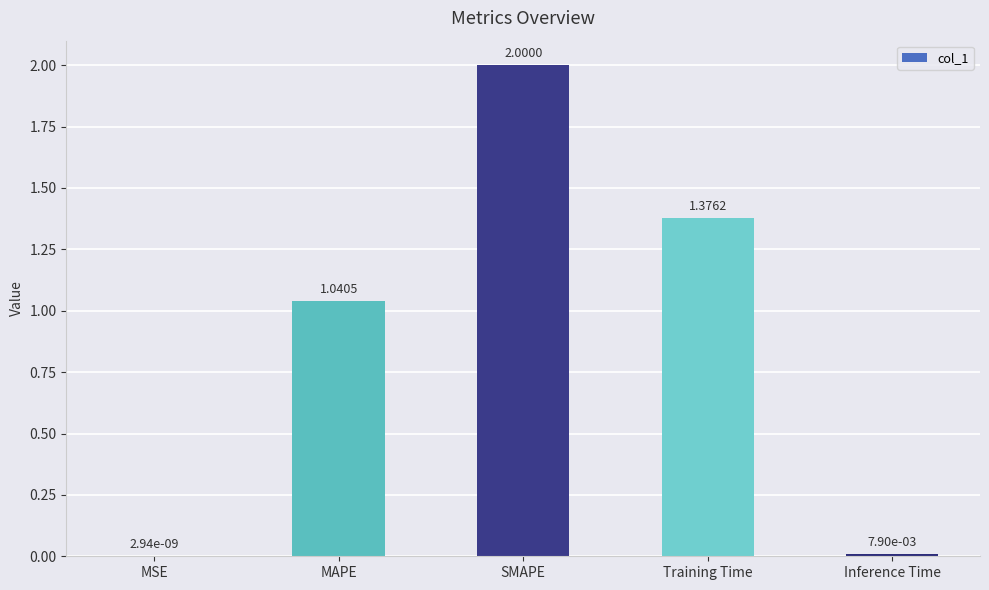

Which category has the highest value across all series?

SMAPE